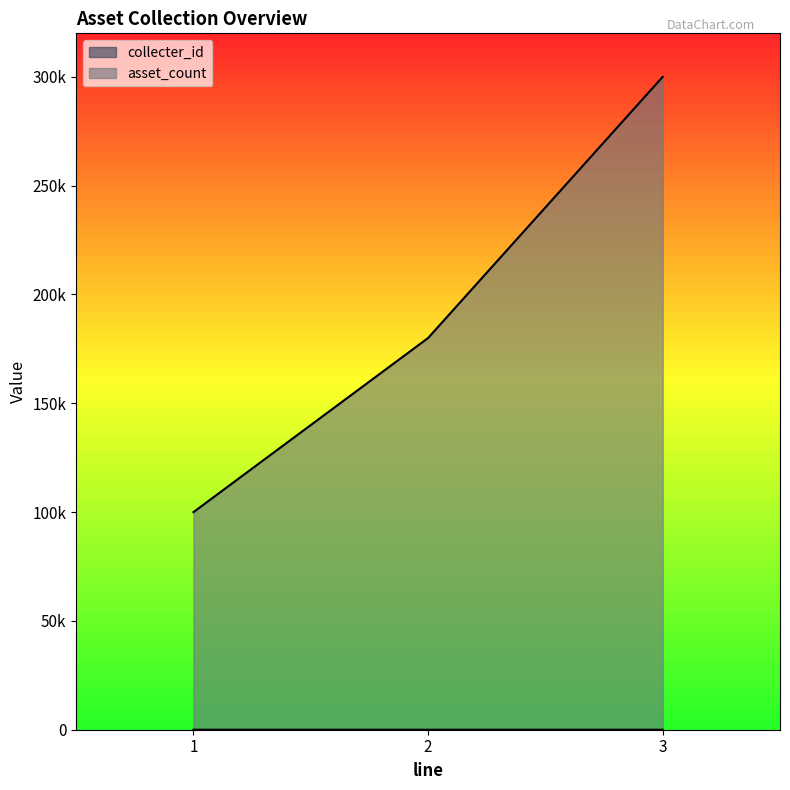

The value of collecter_id at 1 is 1. True or false?

True